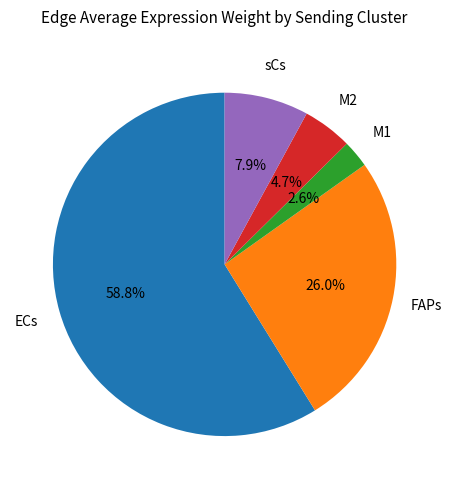

The sCs slice represents 17% of the pie. True or false?

False